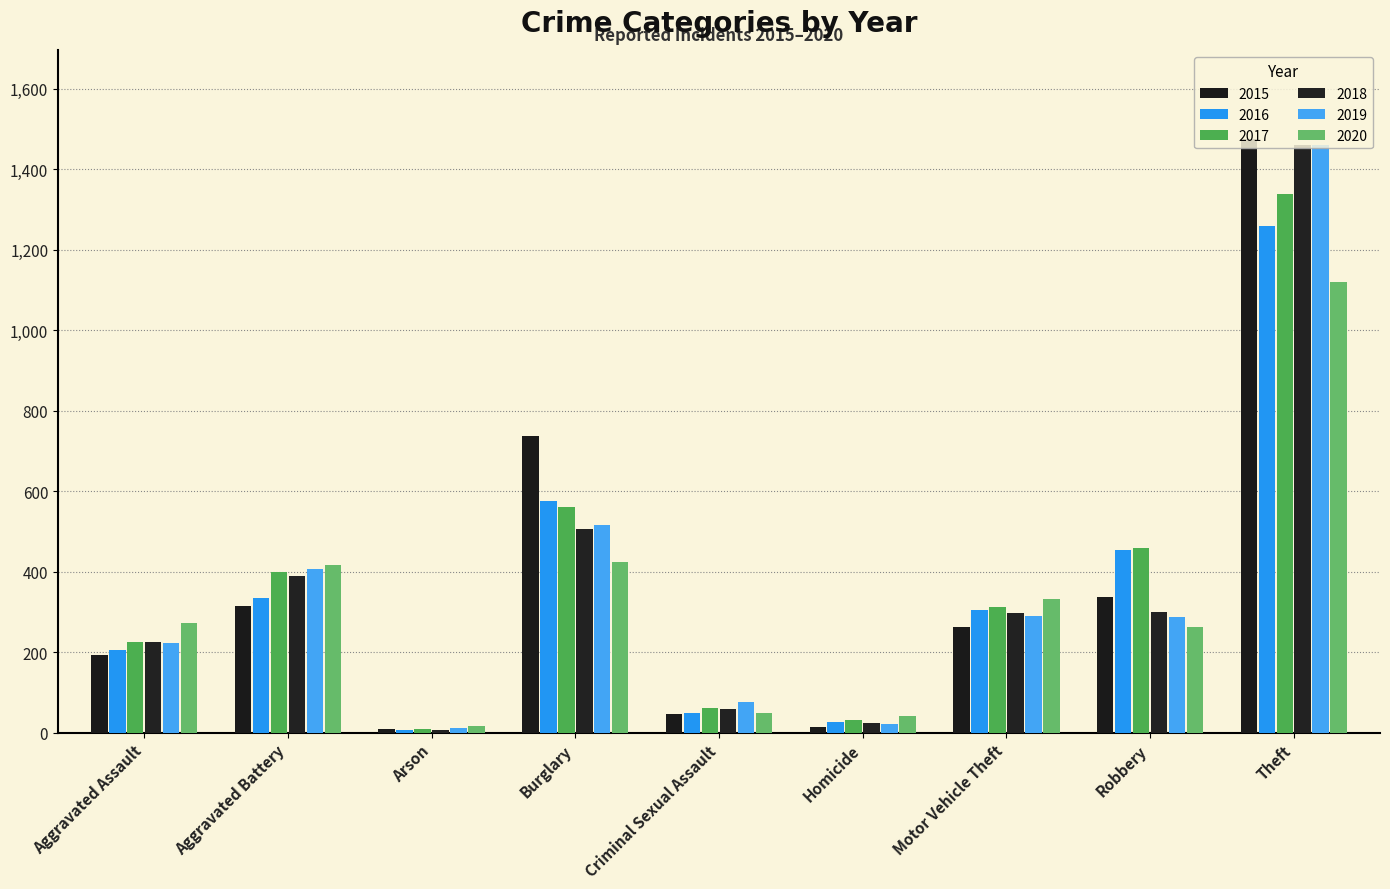

Where does the 2017 series first go above 312?

Aggravated Battery